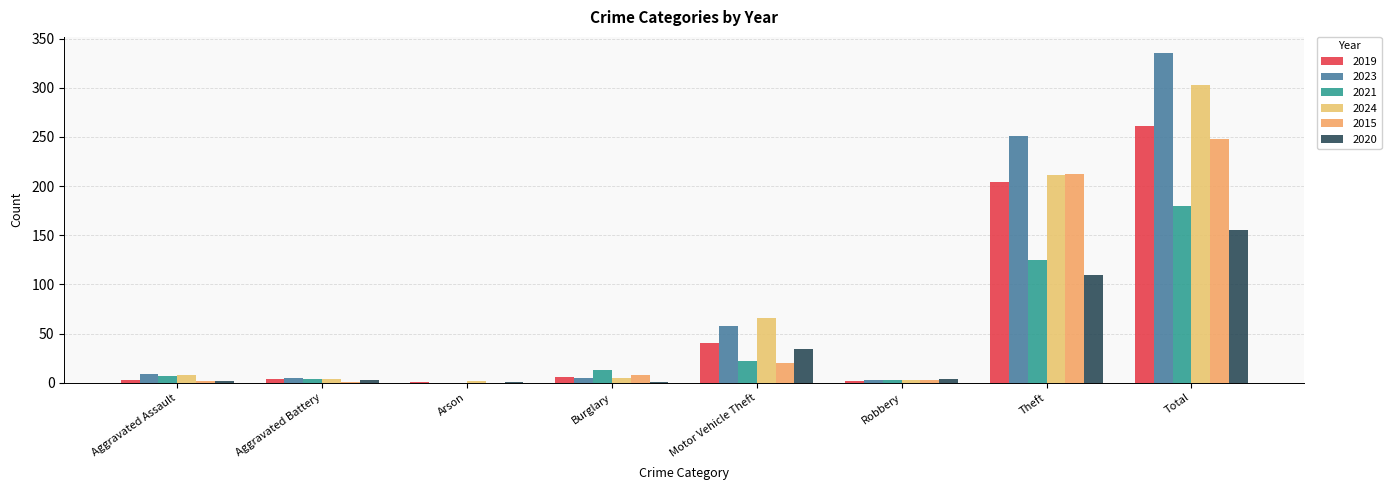

What are all the series names shown in the legend?

2019, 2023, 2021, 2024, 2015, 2020